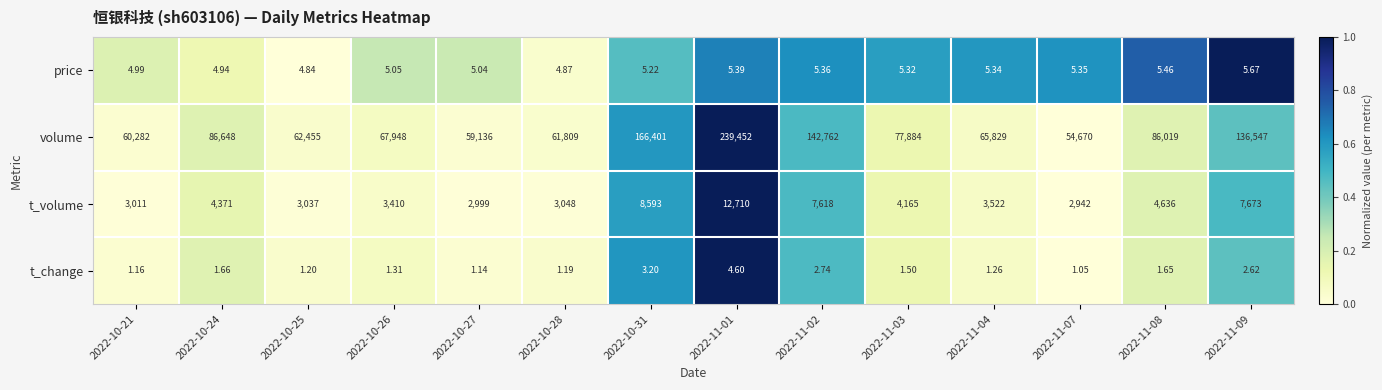

What is the total value across all series at 2022-10-24?

91025.6